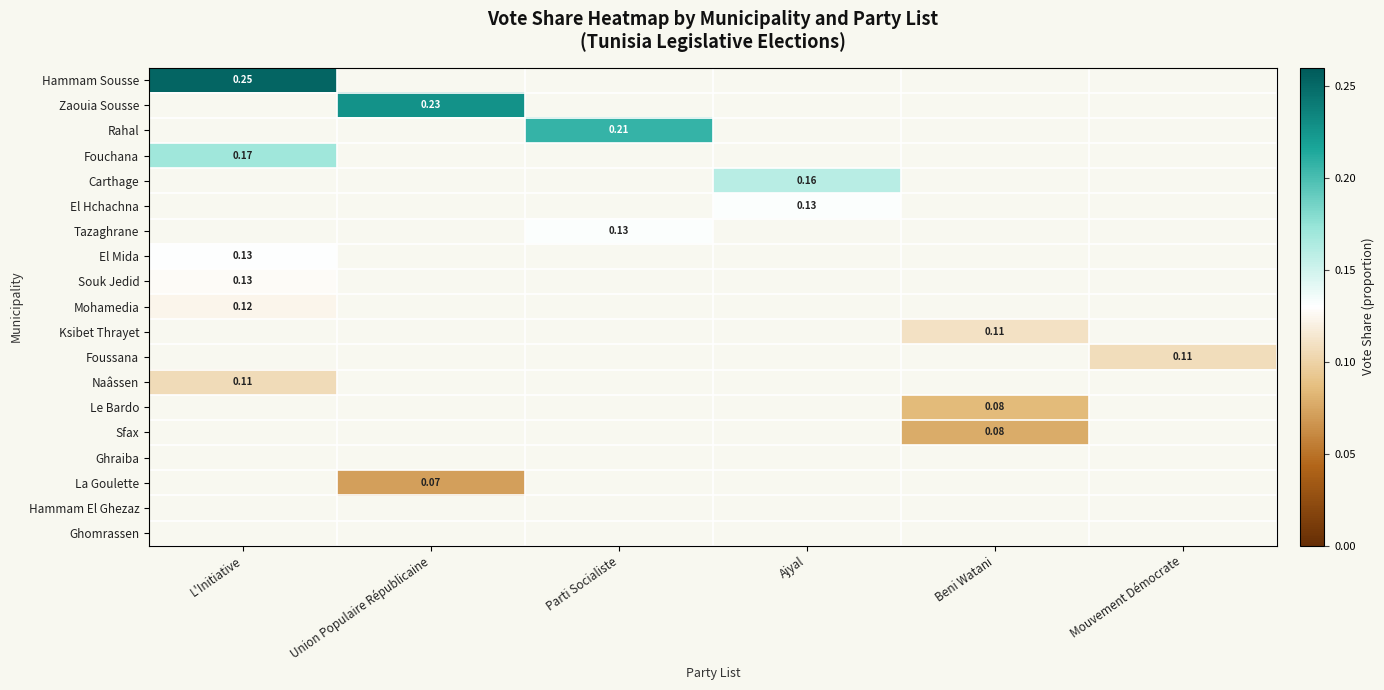

How many values in La Goulette are above zero?

1